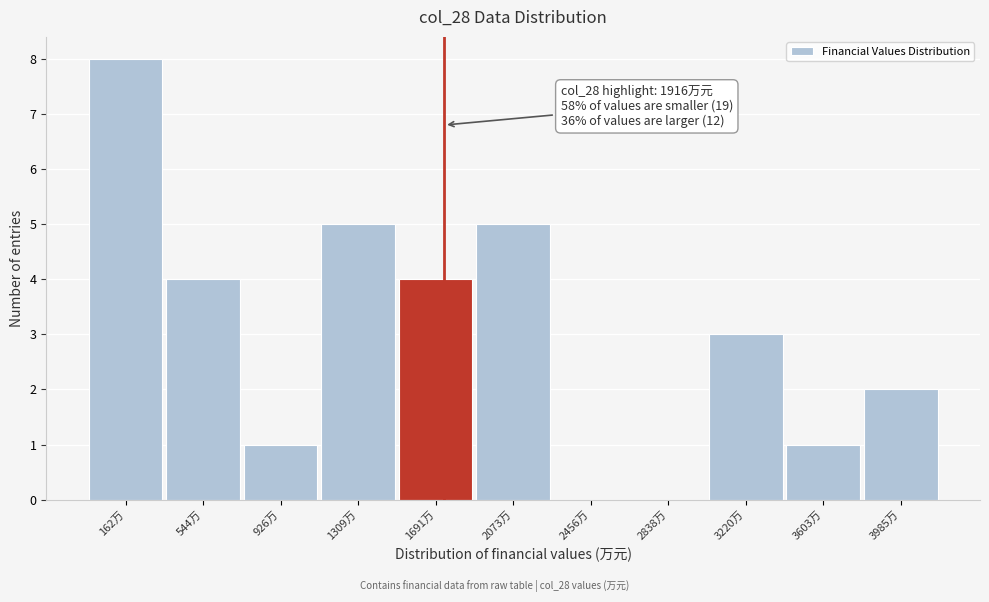

Reading left to right, transcribe all the data shown in this chart.

162万=8	544万=4	926万=1	1309万=5	1691万=4	2073万=5	2456万=0	2838万=0	3220万=3	3603万=1	3985万=2